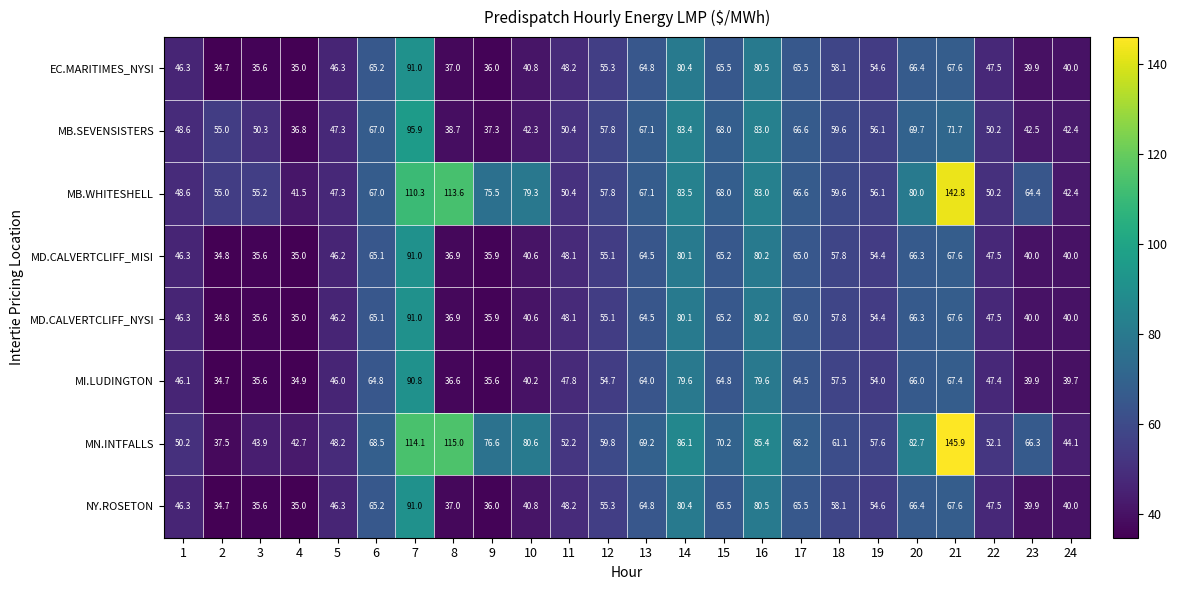

Which series has the largest total across all categories?

MN.INTFALLS